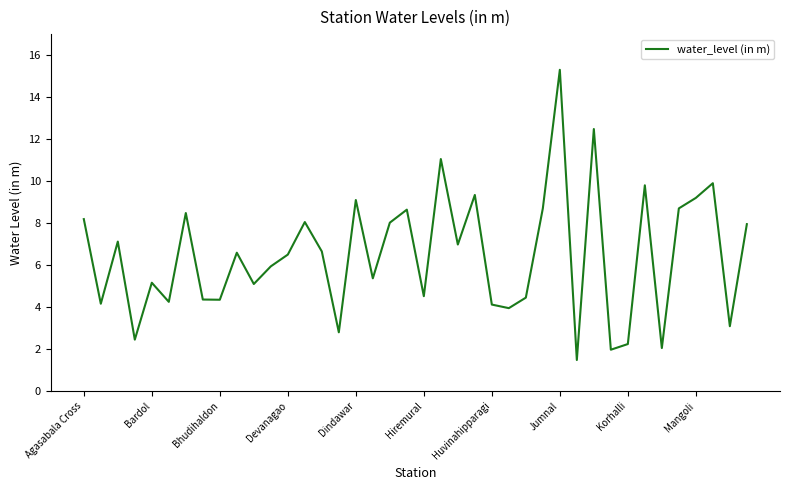

What is the greatest value displayed?

15.3